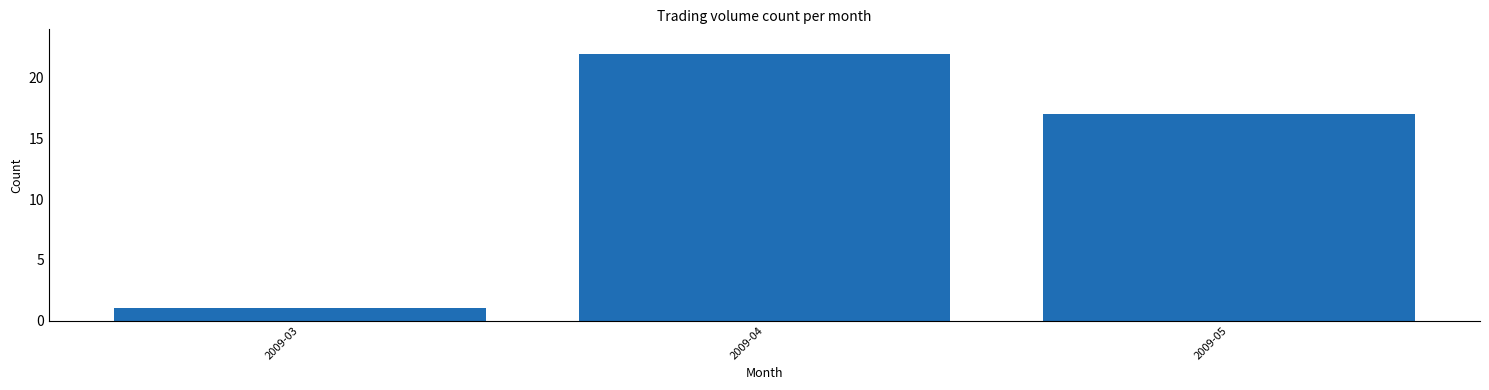

Reading left to right, what are all the values shown in this chart?

2009-03=1	2009-04=22	2009-05=17